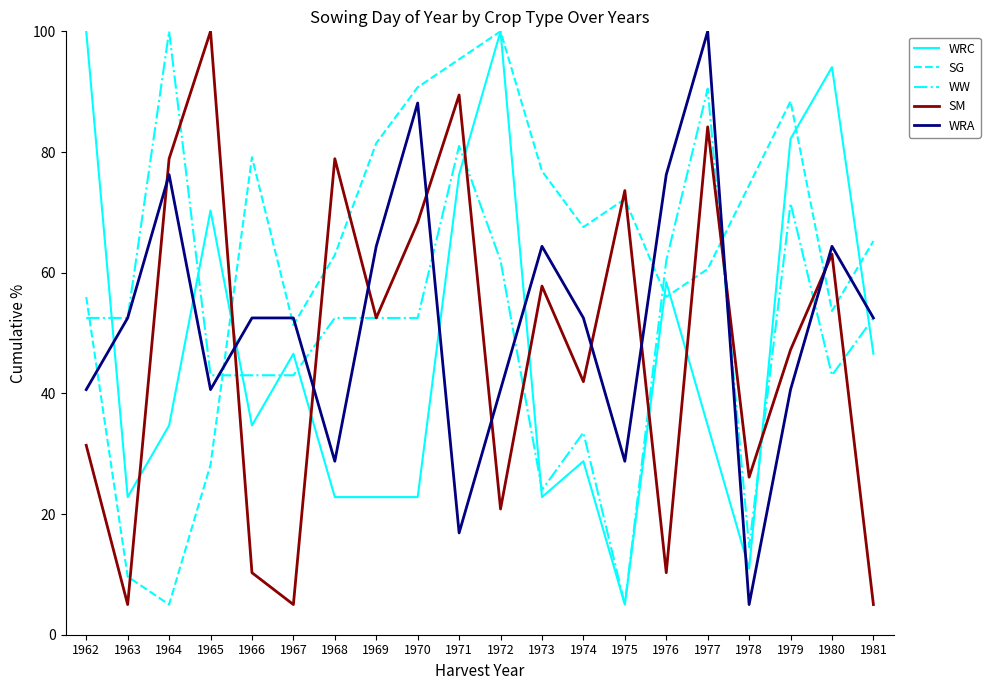

What is the lowest value of the WRC series?

5.0